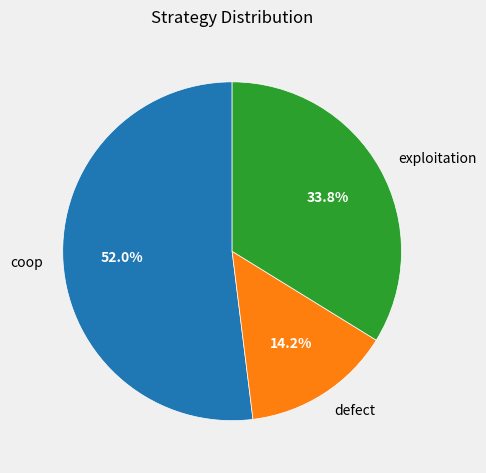

Count the number of slices in the pie.

3